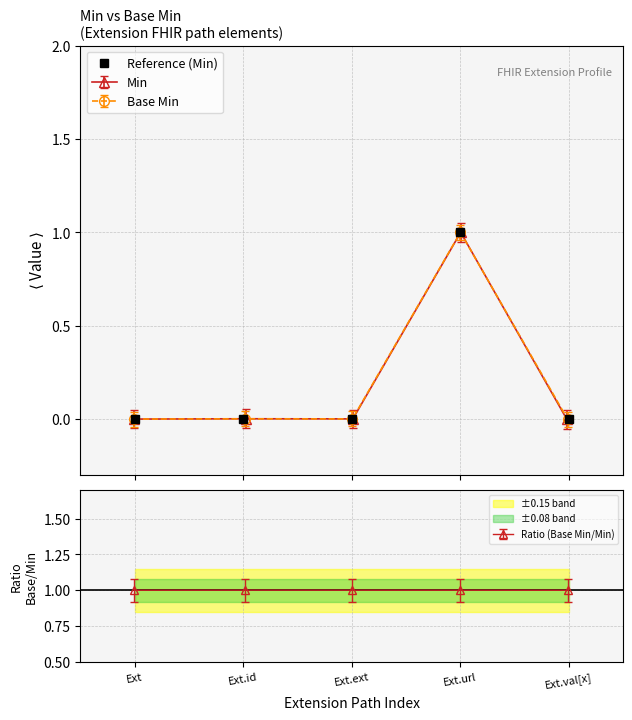

How many values are between 0 and 1?

5